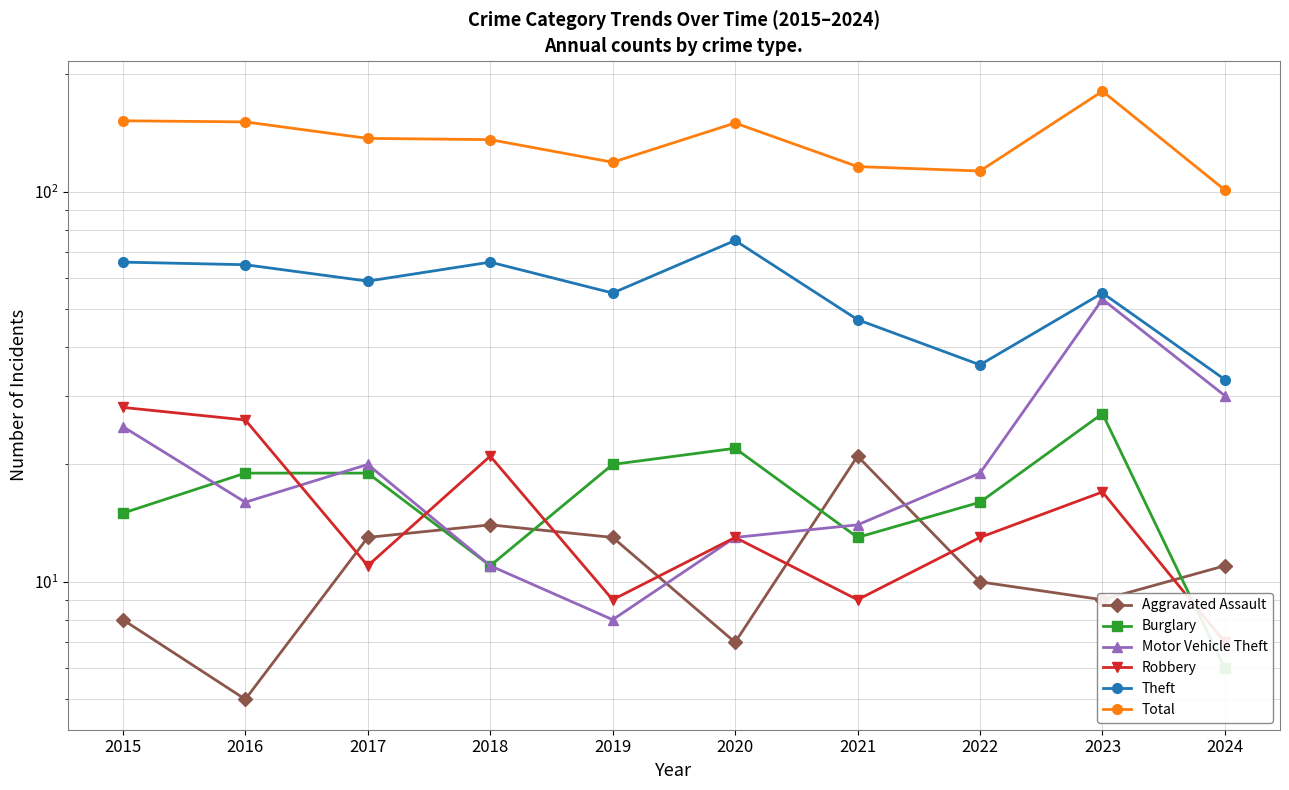

Reading left to right, list all the values displayed in this chart.

Aggravated Assault: 2015=8	2016=5	2017=13	2018=14	2019=13	2020=7	2021=21	2022=10	2023=9	2024=11
Burglary: 2015=15	2016=19	2017=19	2018=11	2019=20	2020=22	2021=13	2022=16	2023=27	2024=6
Motor Vehicle Theft: 2015=25	2016=16	2017=20	2018=11	2019=8	2020=13	2021=14	2022=19	2023=53	2024=30
Robbery: 2015=28	2016=26	2017=11	2018=21	2019=9	2020=13	2021=9	2022=13	2023=17	2024=7
Theft: 2015=66	2016=65	2017=59	2018=66	2019=55	2020=75	2021=47	2022=36	2023=55	2024=33
Total: 2015=152	2016=151	2017=137	2018=136	2019=119	2020=150	2021=116	2022=113	2023=181	2024=101